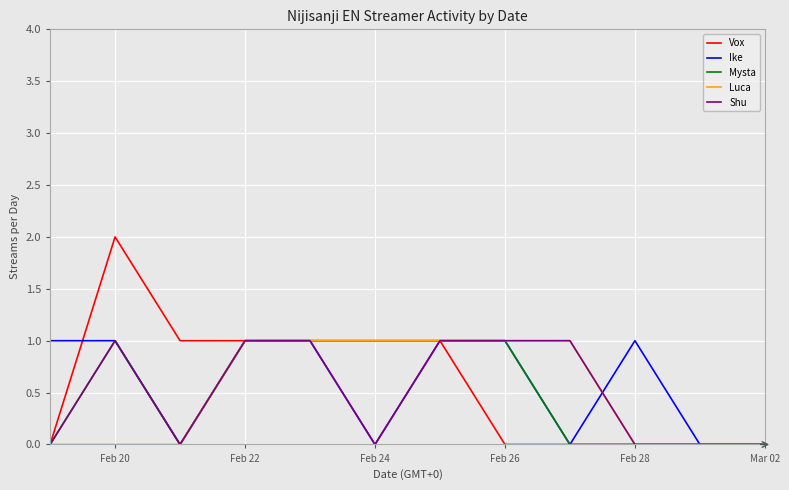

What are all the series names shown in the legend?

Vox, Ike, Mysta, Luca, Shu